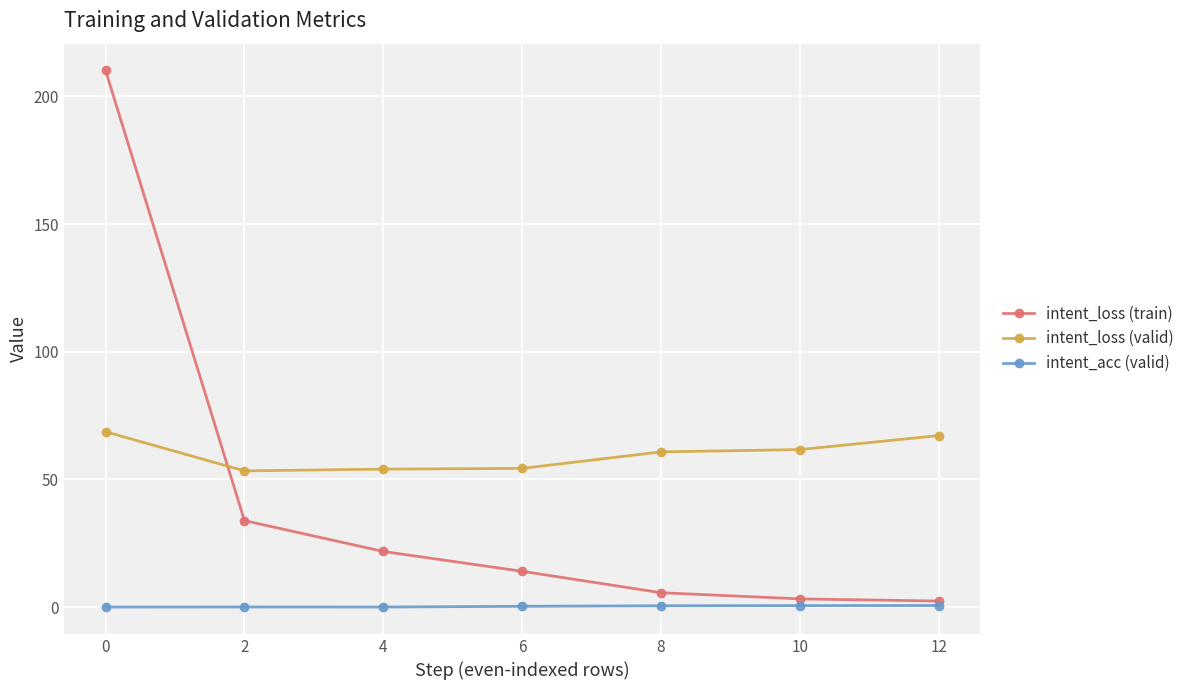

In intent_acc (valid), how many points are lower than both neighbors (excluding endpoints)?

1